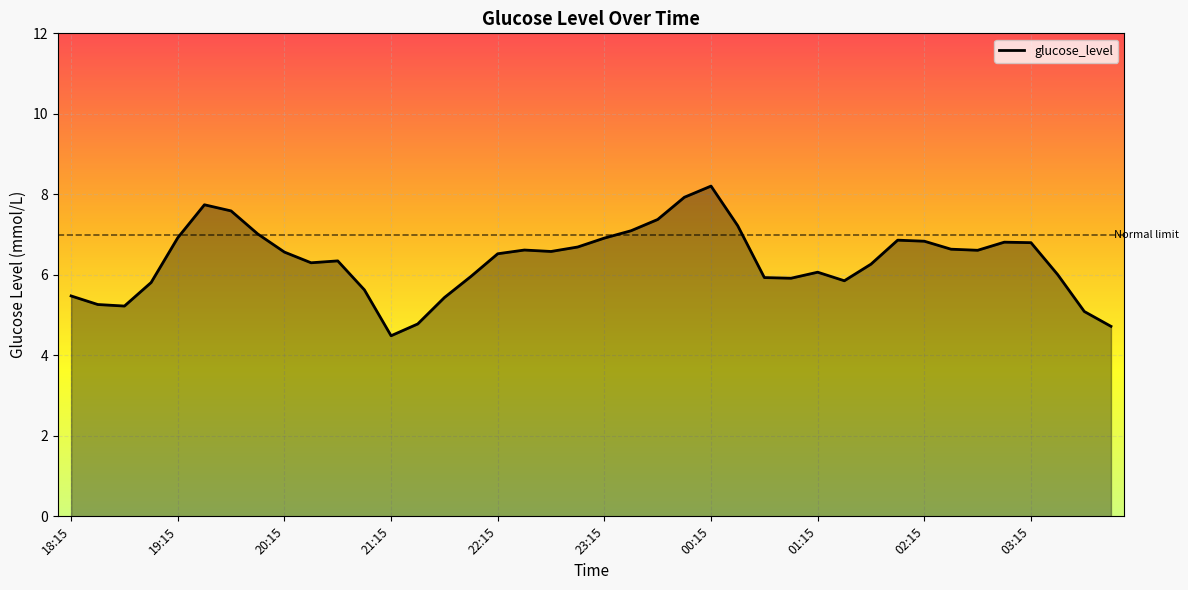

What is the difference between the maximum and minimum values?

3.7